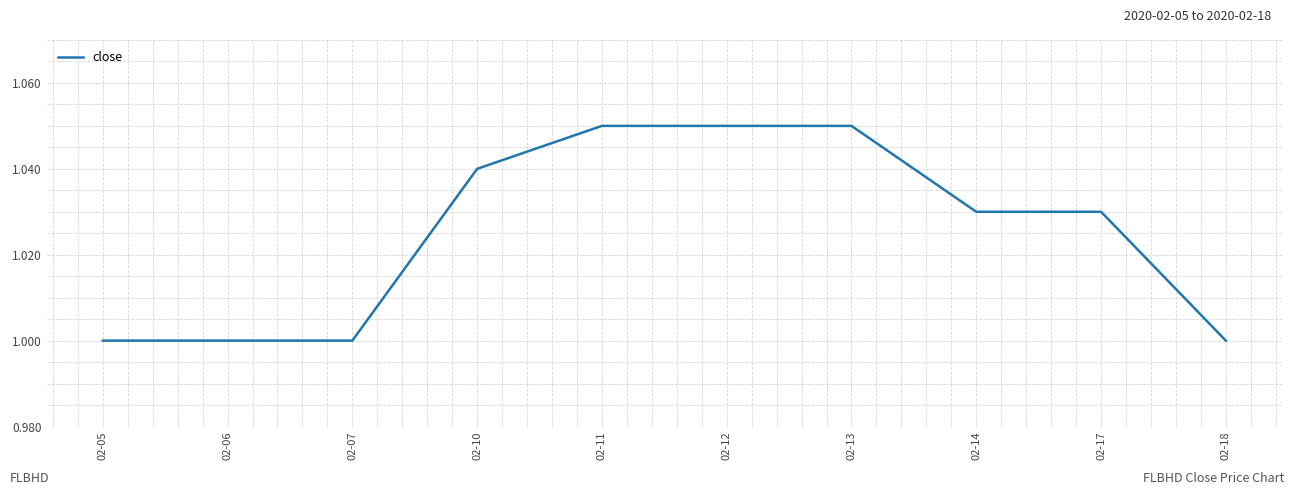

Is it true that the value at 02-06 is 1.7?

False